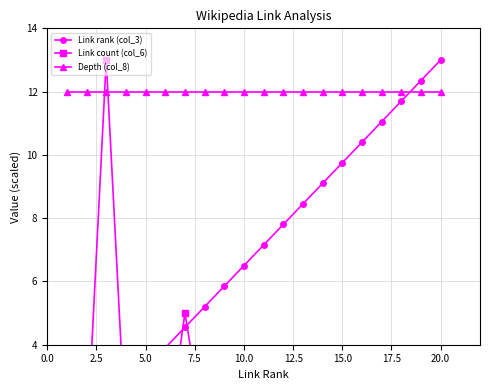

True or false: Link rank (col_3) has a value of 1.9 at 2.5.

False